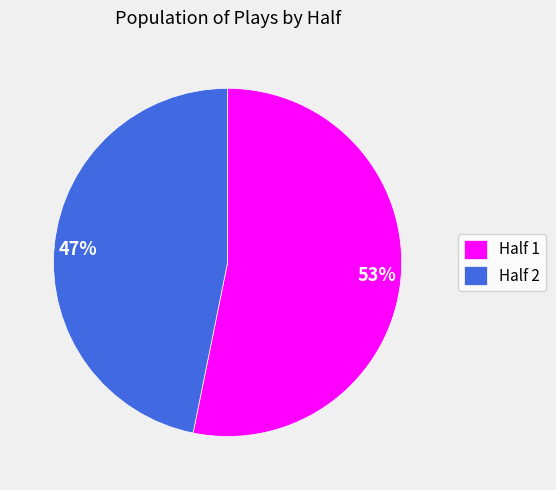

To the nearest percent, what is the average slice percentage?

50%